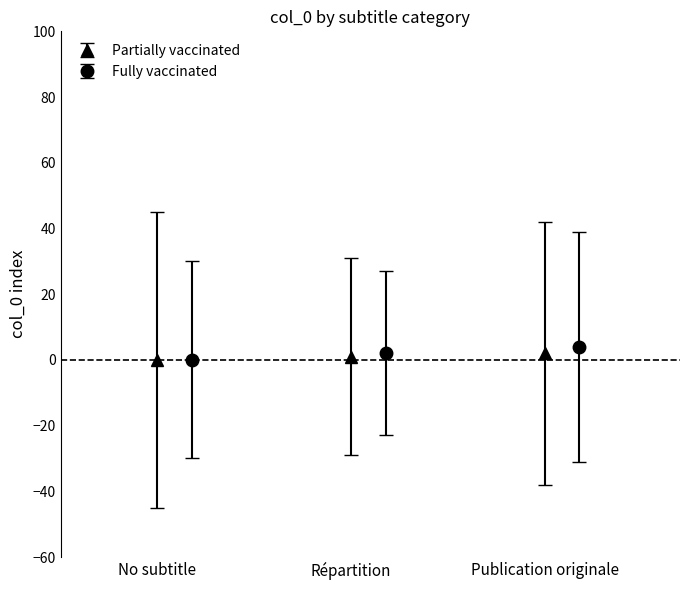

At how many categories does at least one series exceed 1?

2